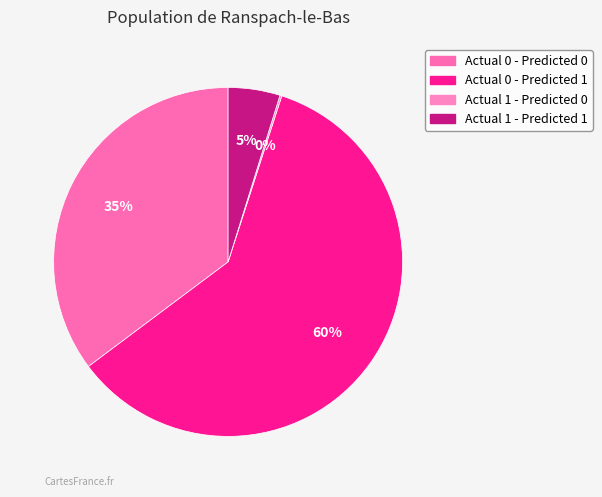

Which slice is the smallest?

Actual 1 - Predicted 0